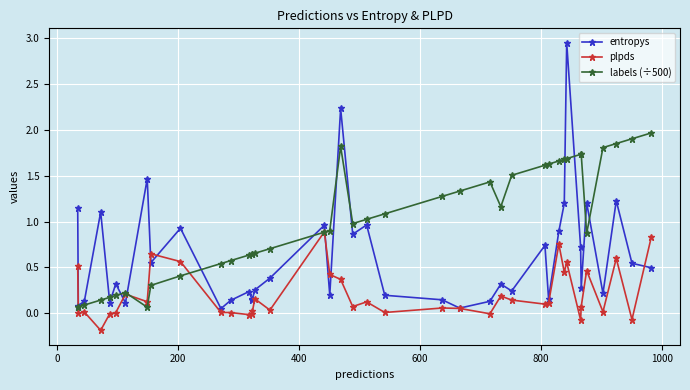

Rank the series by their average value, from lowest to highest.

plpds, entropys, labels (÷500)